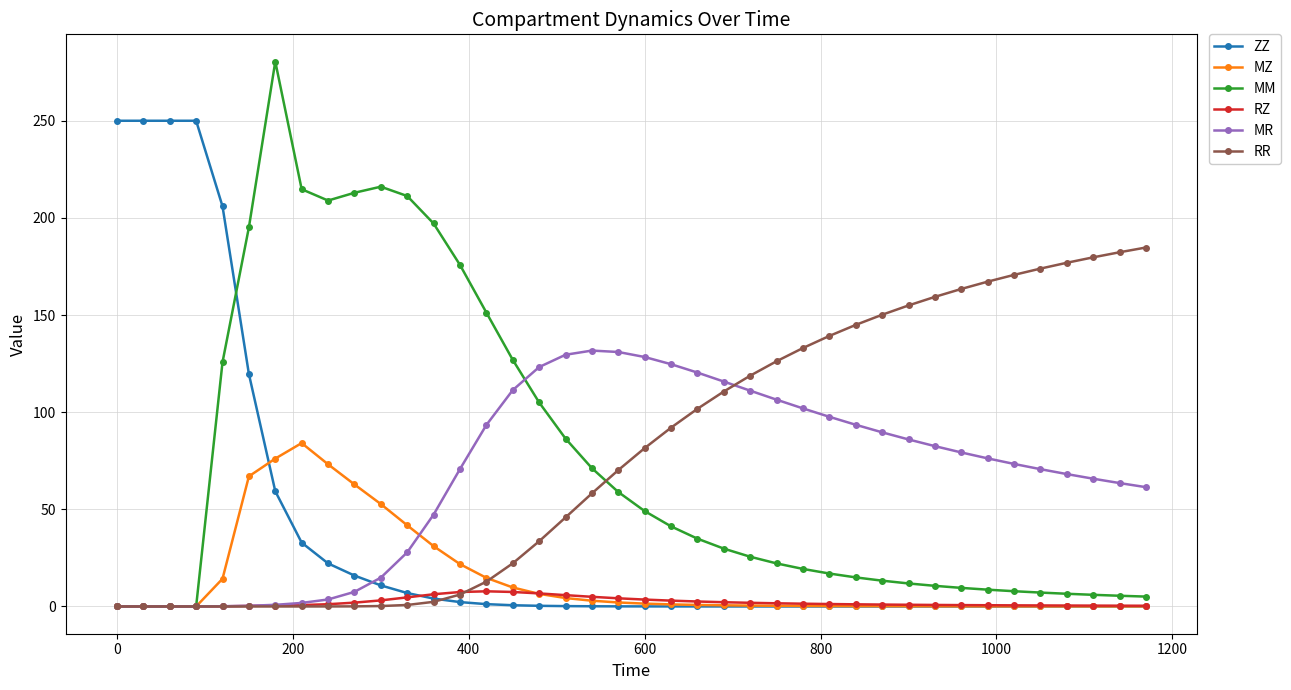

What is the maximum value for ZZ?

250.0